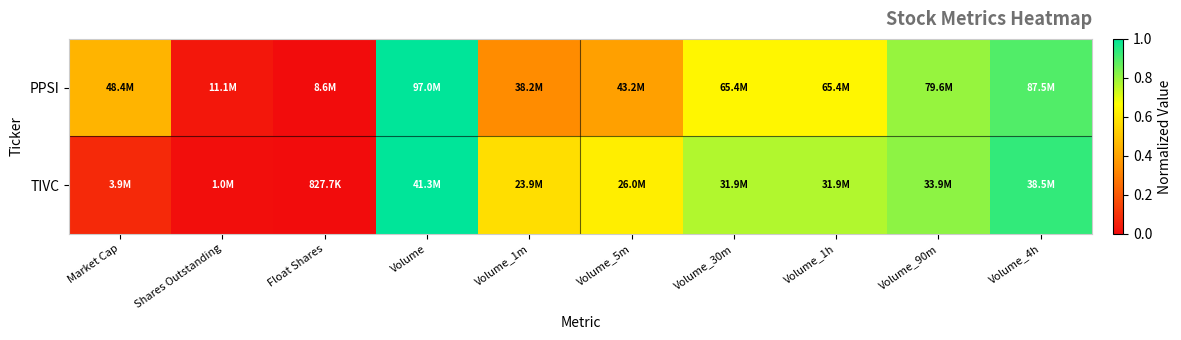

Which series has the largest range (max minus min)?

PPSI